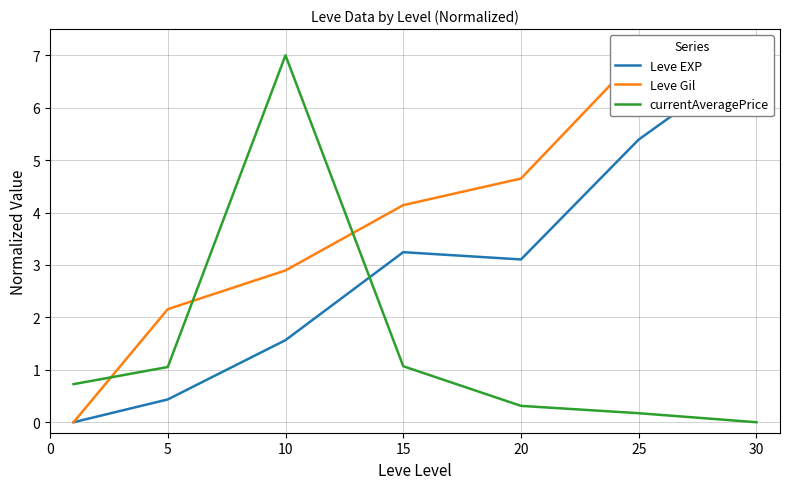

The Leve Gil series shows 4.1 at 30. True or false?

False